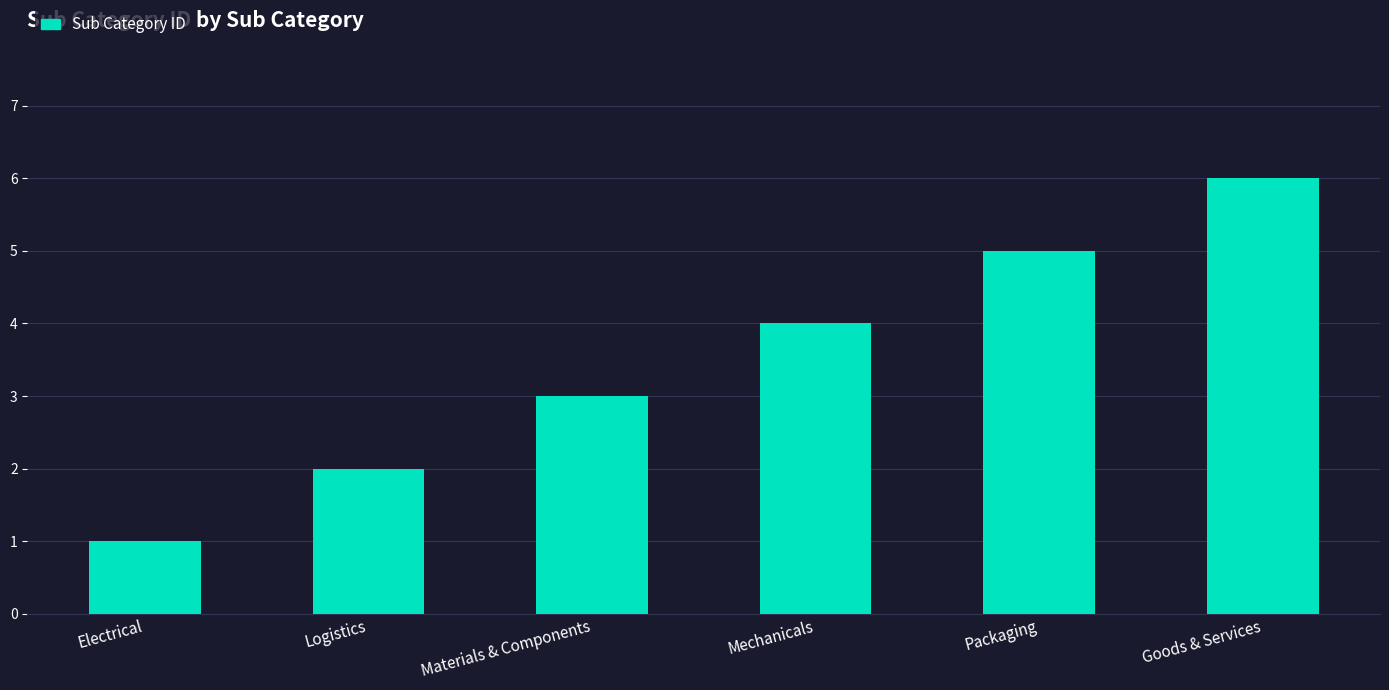

What is the label of the 5th bar from the right?

Logistics